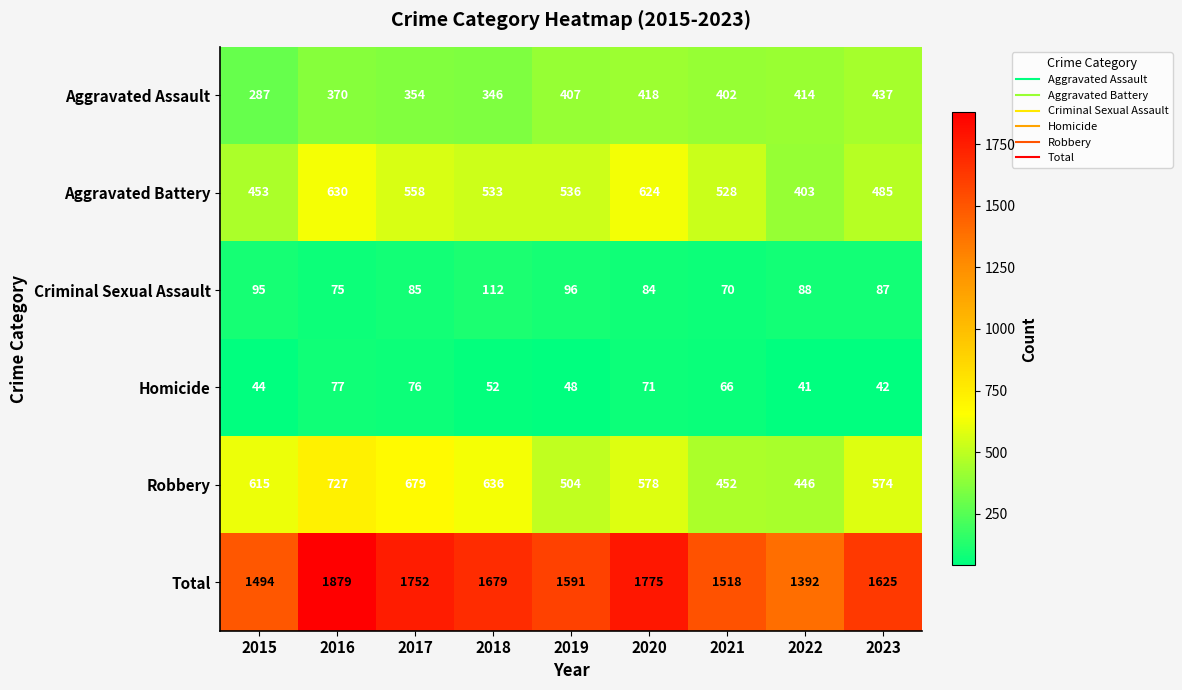

The value of Aggravated Battery at 2017 is 762. True or false?

False